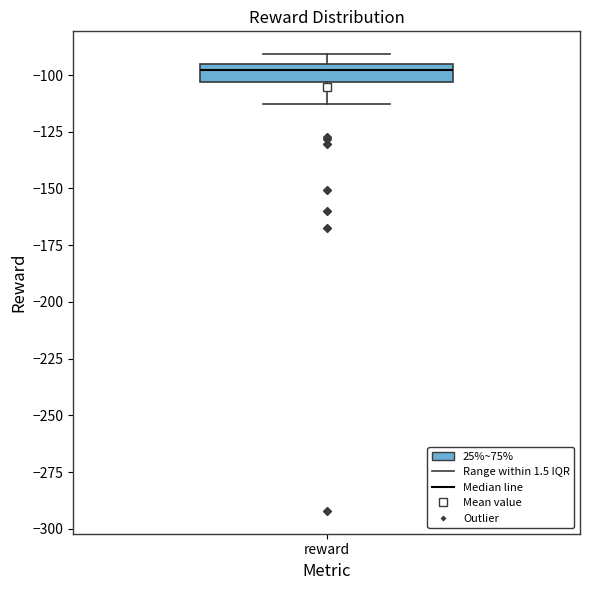

Transcribe this box plot: give where the median line is, the range the box spans, and where the two whiskers end, as read against the y-axis. The values are not printed on the chart, so give them approximately, as read against the axis.

median -100, box -105 to -95, whiskers -115 to -90